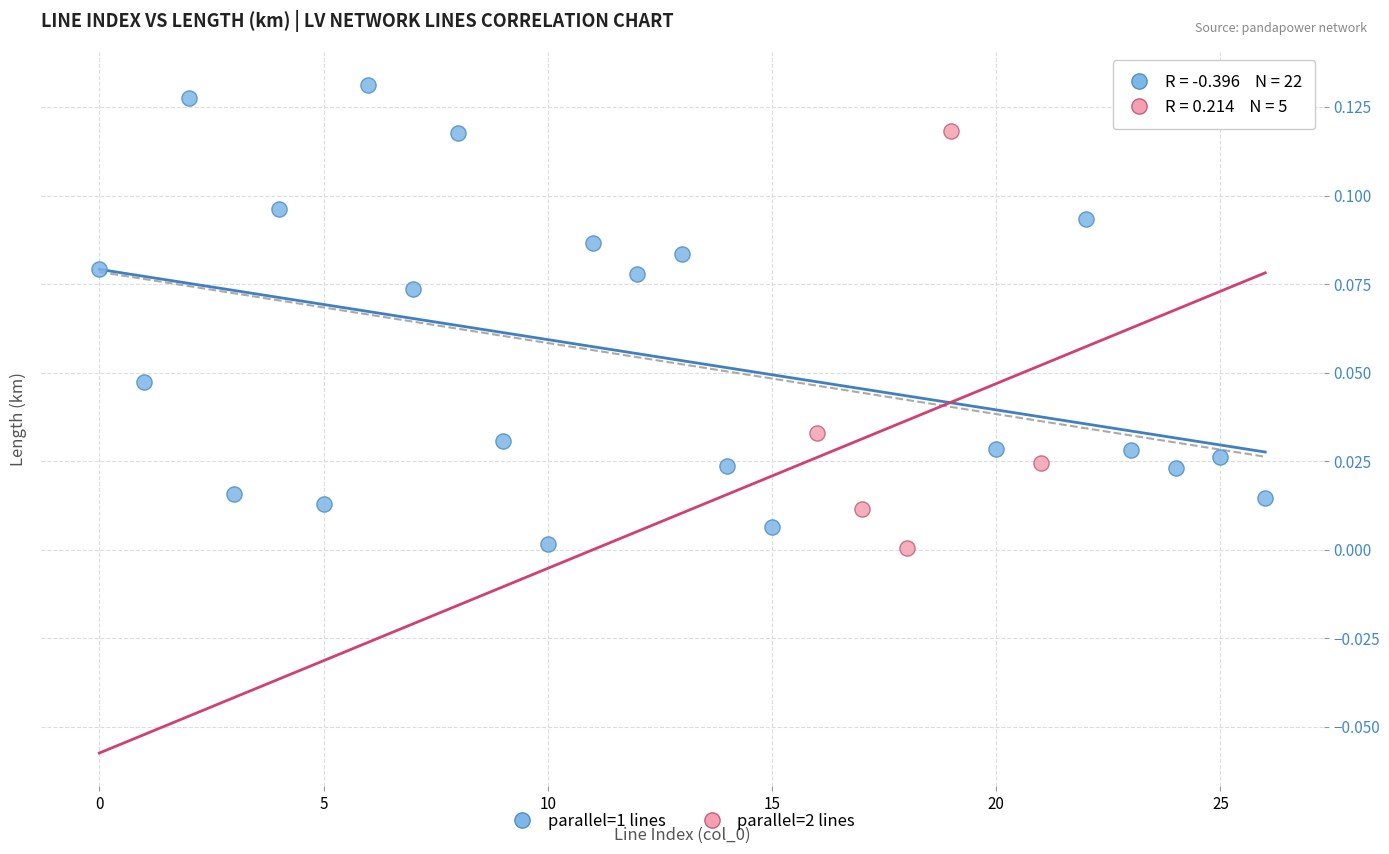

What are all the series names shown in the legend?

parallel=1 lines, parallel=2 lines